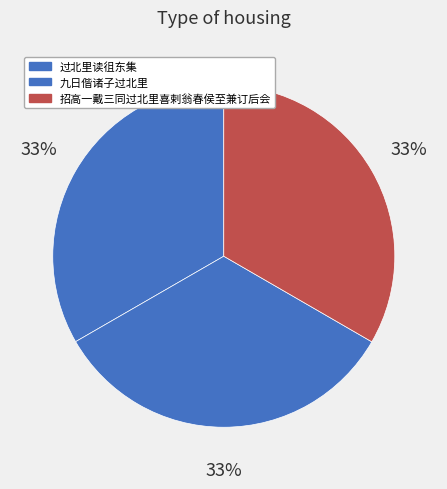

To the nearest percent, what is the combined percentage of 过北里读徂东集 and 九日偕诸子过北里?

67%